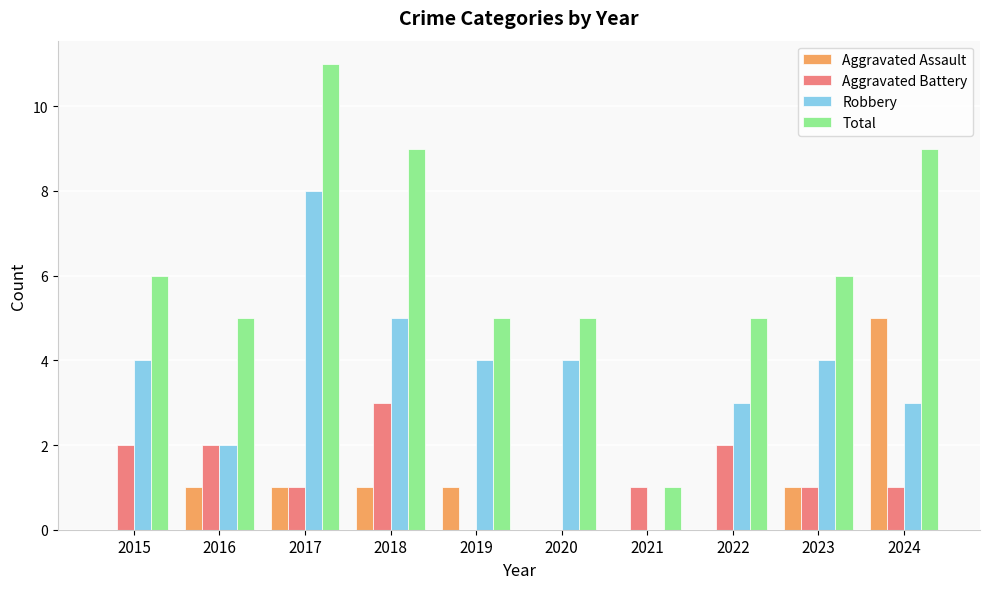

True or false: Robbery has a value of 4 at 2016.

False